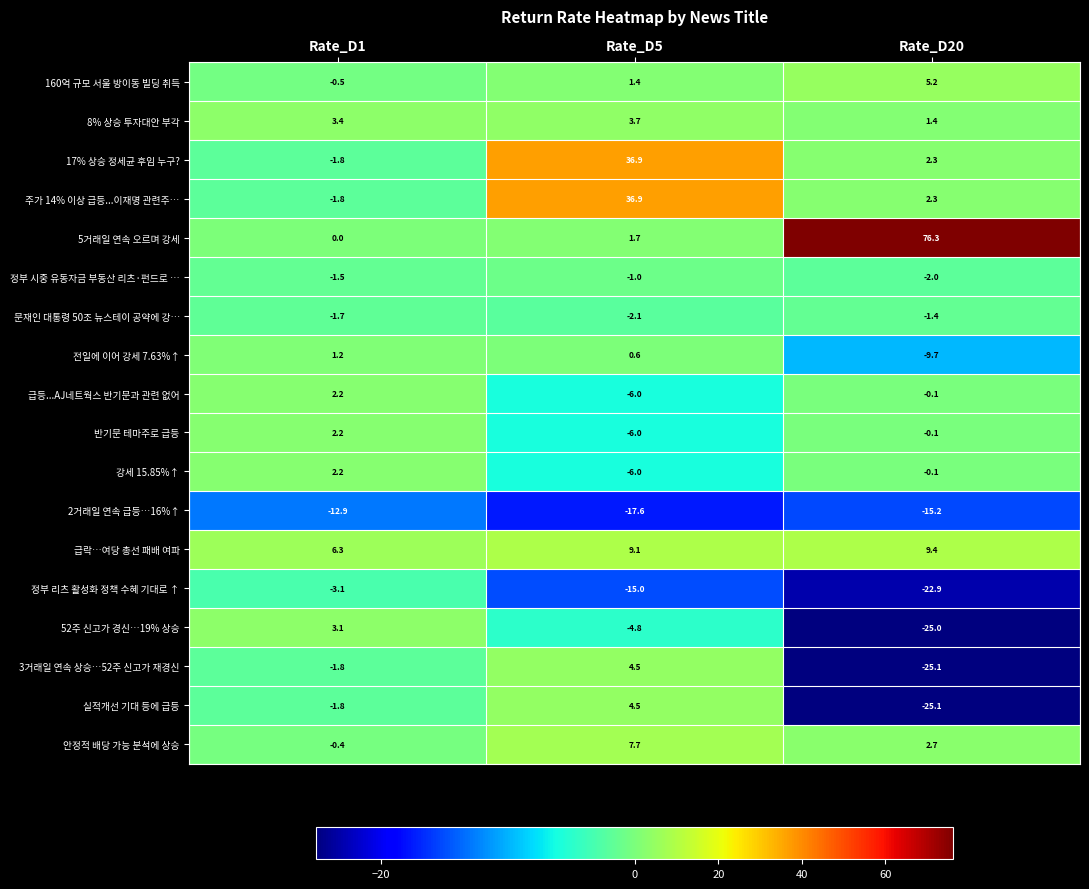

Which series has the largest range (max minus min)?

5거래일 연속 오르며 강세